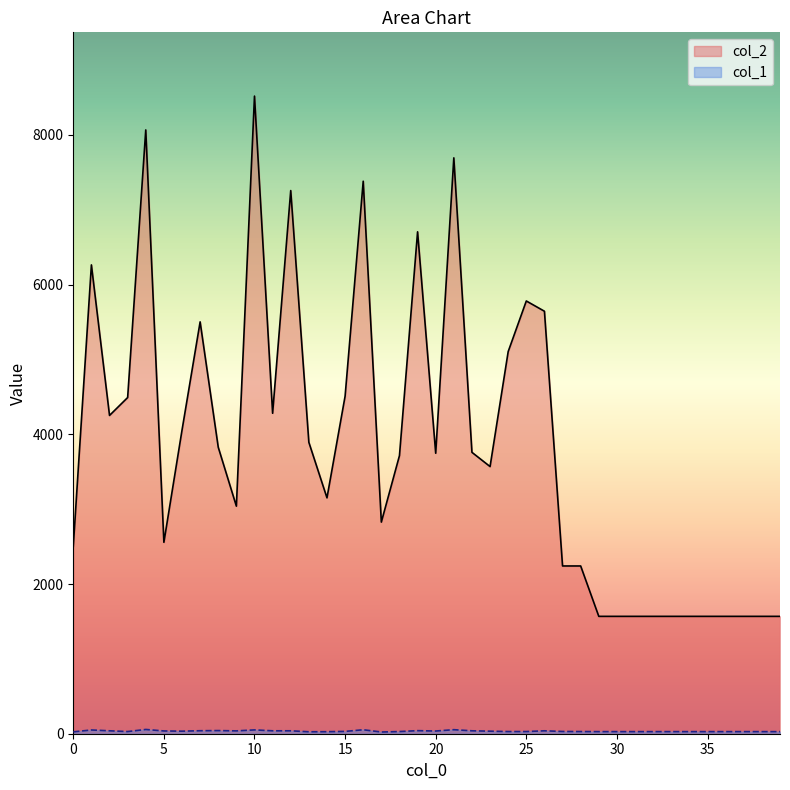

At which label does col_2 first exceed 3747?

1